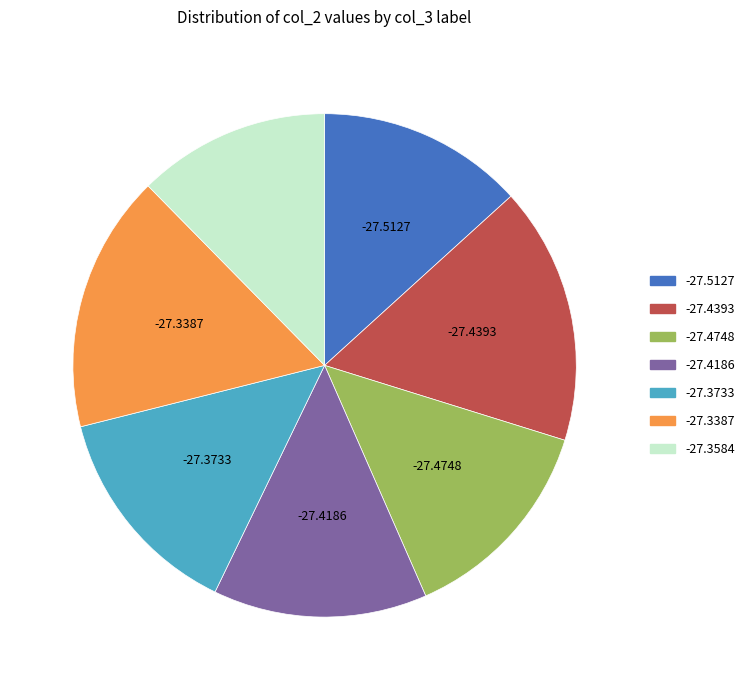

What is the ratio of the value at -27.4186 to the value at -27.4393?

0.8